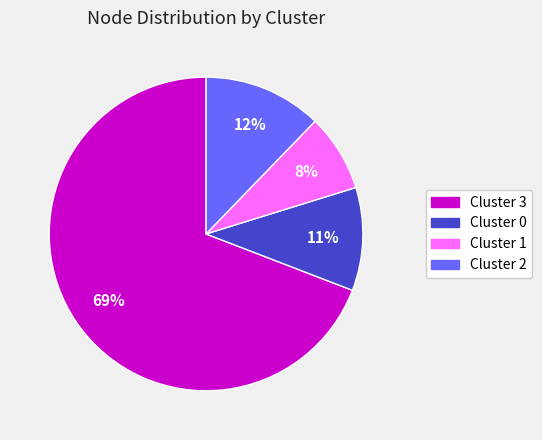

To the nearest percent, what is the difference between the largest and smallest slice percentages?

61%